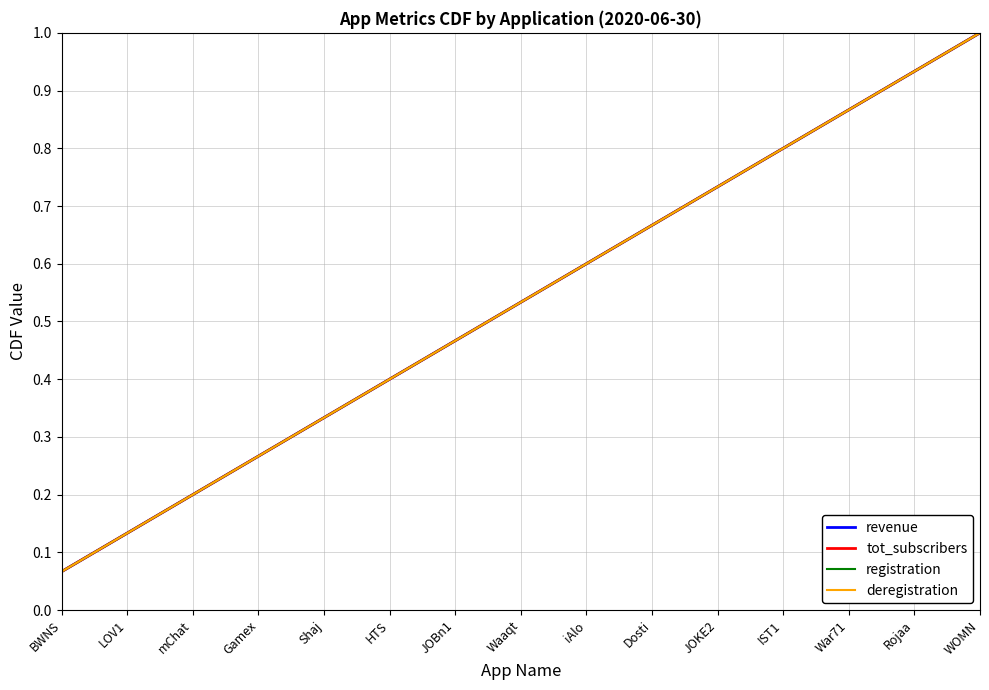

True or false: registration and tot_subscribers cross at least once.

False